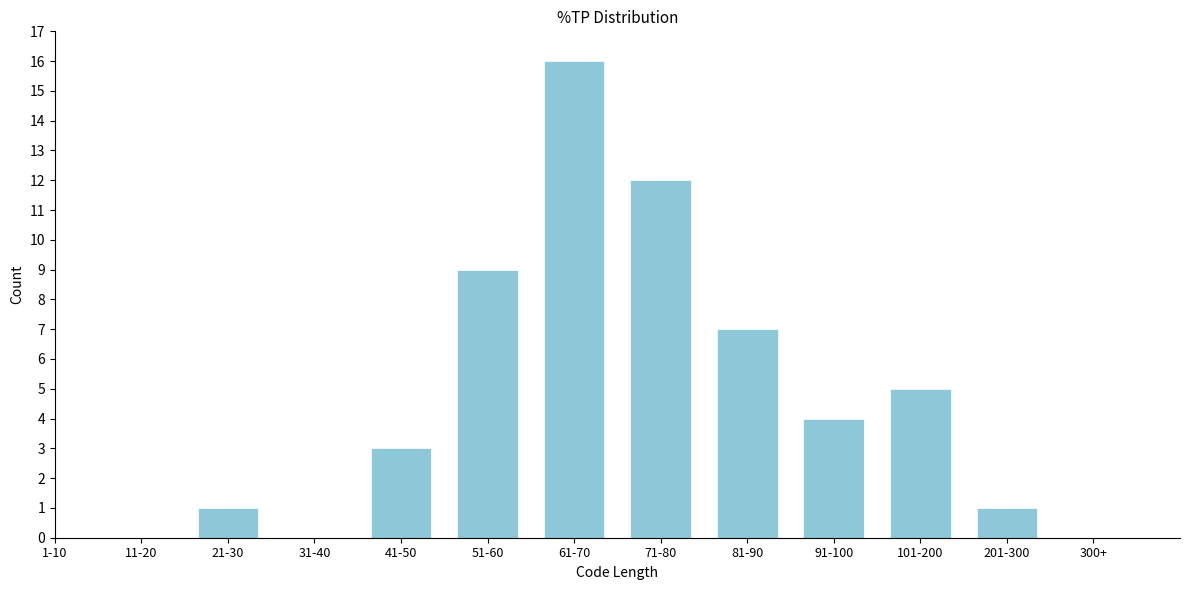

Reading left to right, what are all the values shown in this chart?

11-20=0	21-30=1	31-40=0	41-50=3	51-60=9	61-70=16	71-80=12	81-90=7	91-100=4	101-200=5	201-300=1